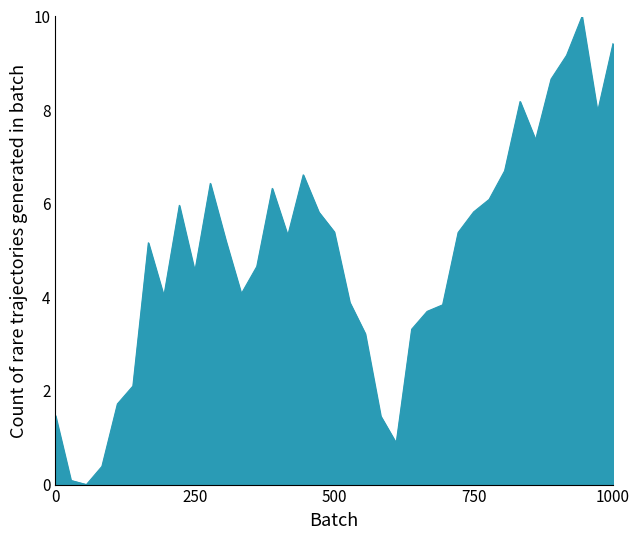

Reading left to right, what are all the values shown in this chart?

1.5	0.1	0.0	0.4	1.7	2.1	5.2	4.0	6.0	4.6	6.4	5.2	4.1	4.7	6.3	5.3	6.6	5.8	5.4	3.9	3.2	1.5	0.9	3.3	3.7	3.8	5.4	5.8	6.1	6.7	8.2	7.4	8.7	9.2	10.0	8.0	9.4